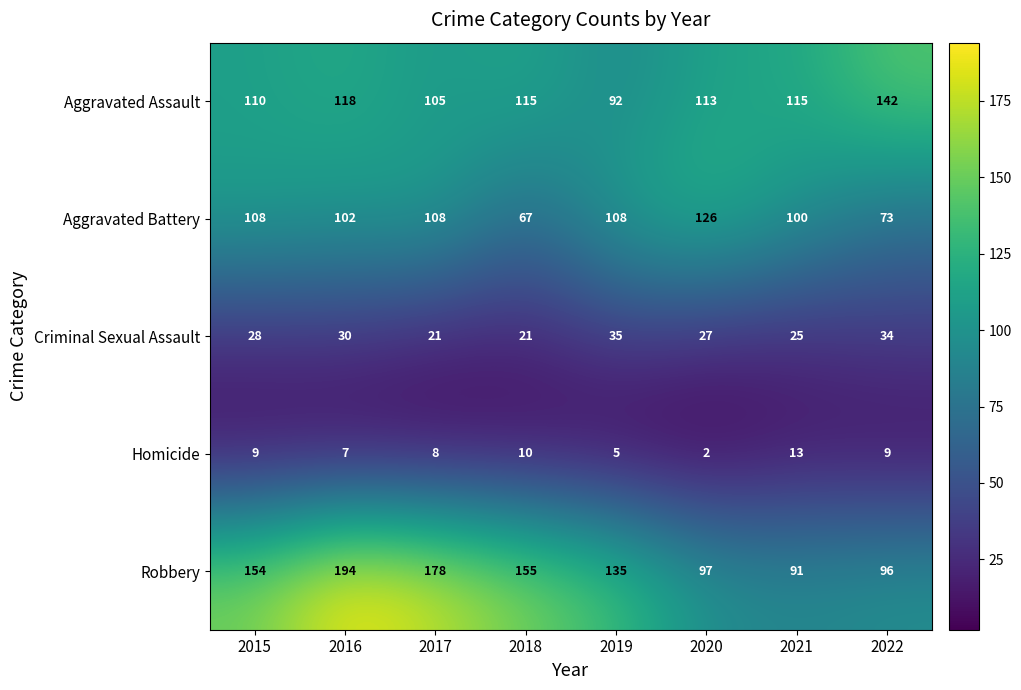

At 2020, list the series in order from largest to smallest.

Aggravated Battery, Aggravated Assault, Robbery, Criminal Sexual Assault, Homicide